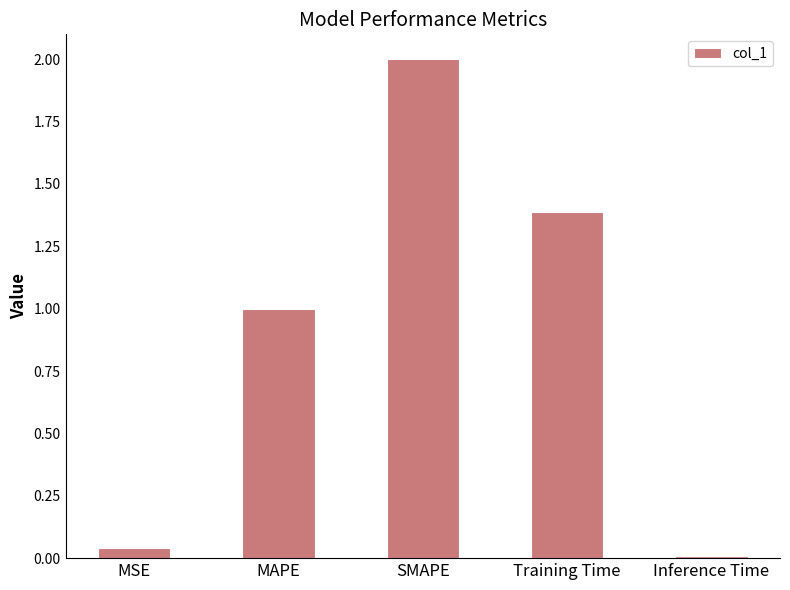

How many categories are shown in the chart?

5